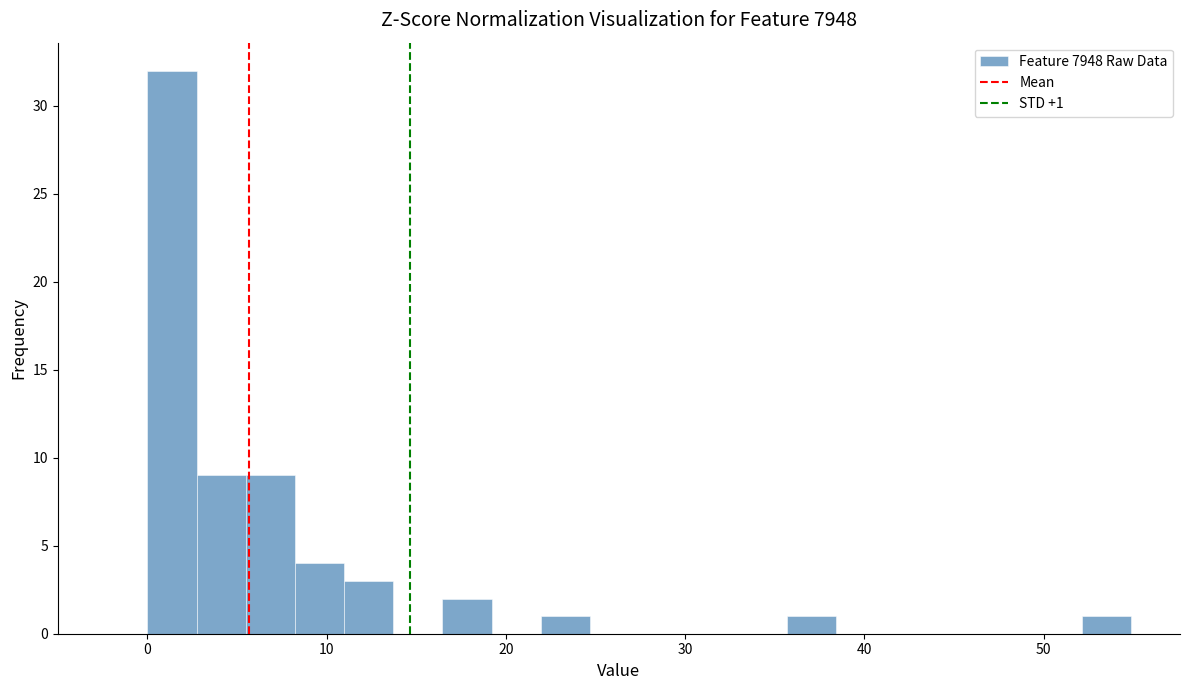

Read against the x-axis, roughly where is the centre of the tallest bar?

1